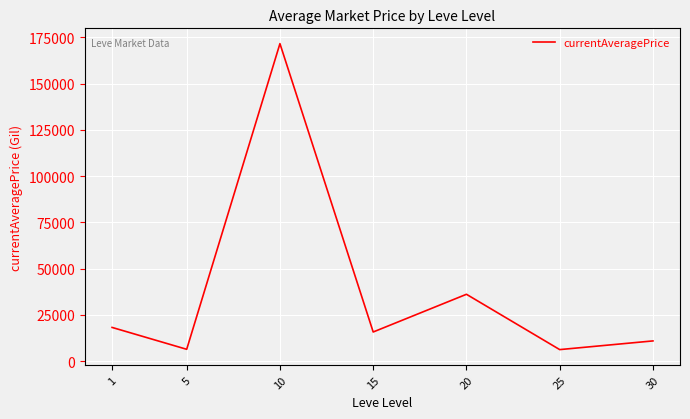

What is the smallest value displayed?

6263.2